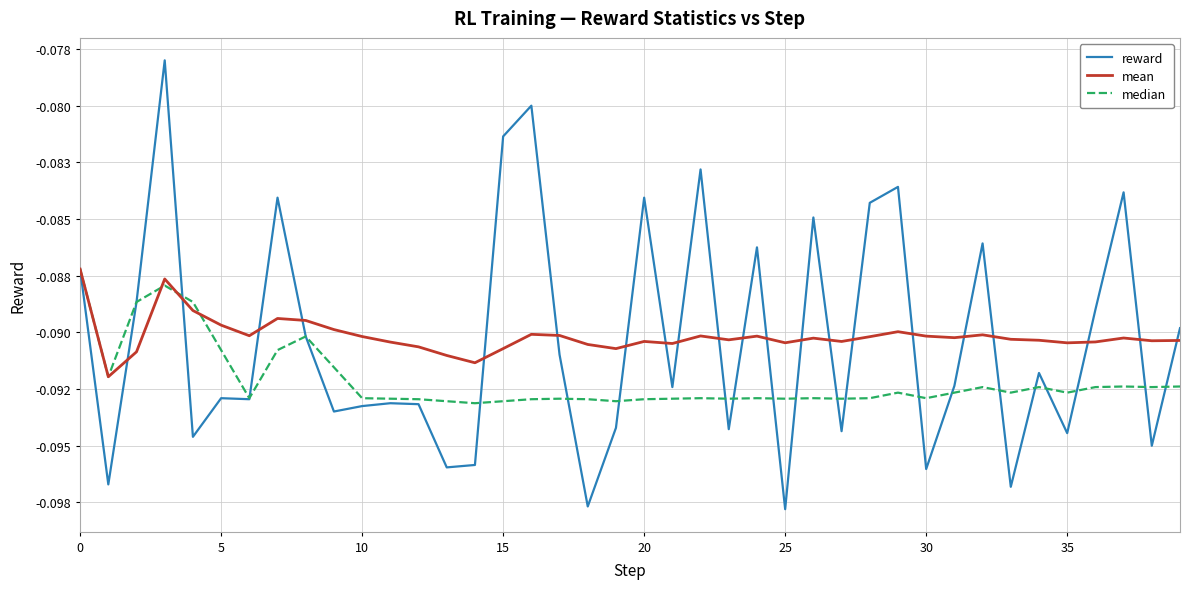

What is the sum of all median values?

-3.7